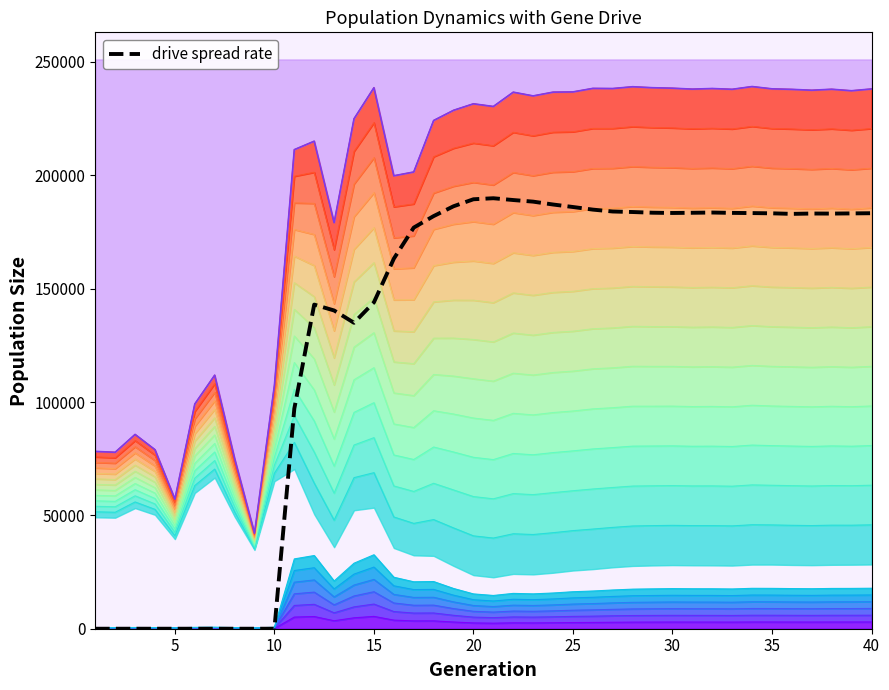

Does the chart have visible grid lines?

No